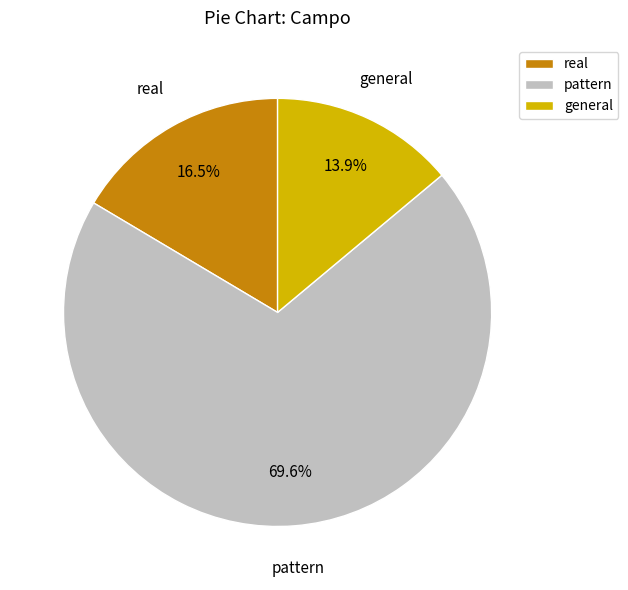

Rank the categories by value from lowest to highest.

general, real, pattern